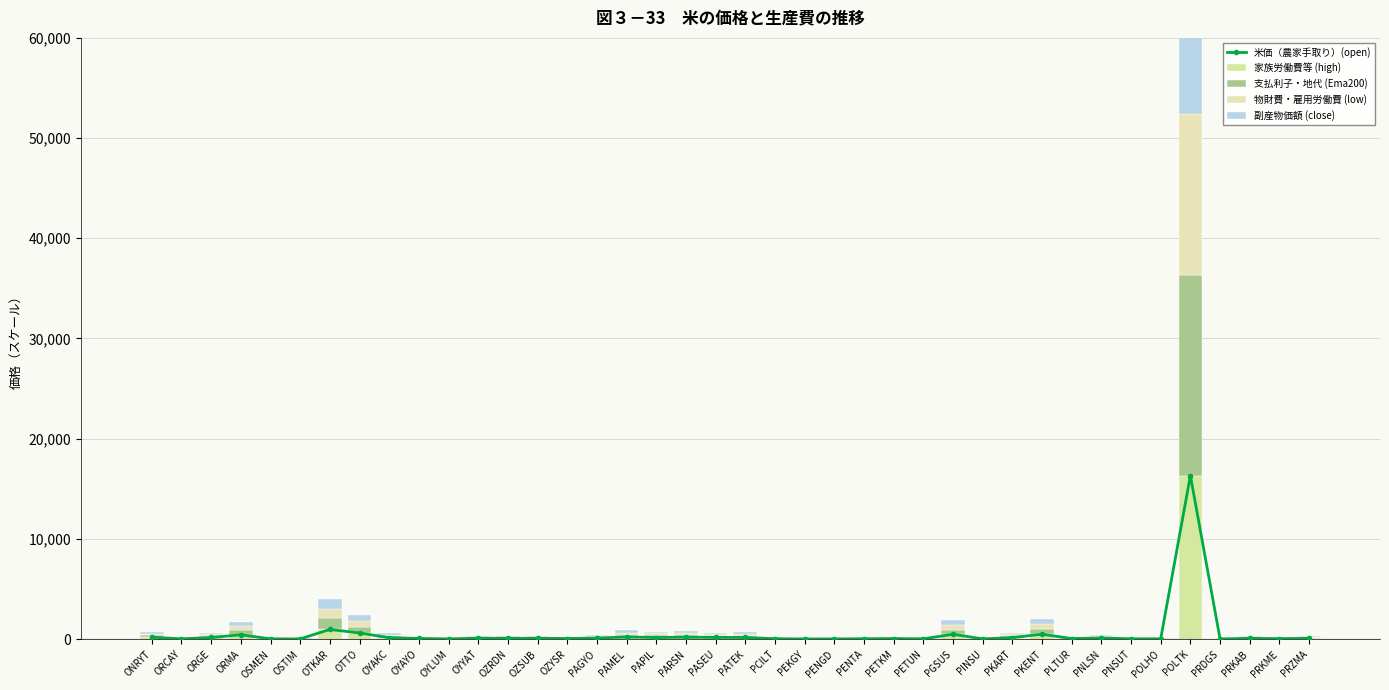

Where does the 支払利子・地代 (Ema200) series first go above 79?

ONRYT